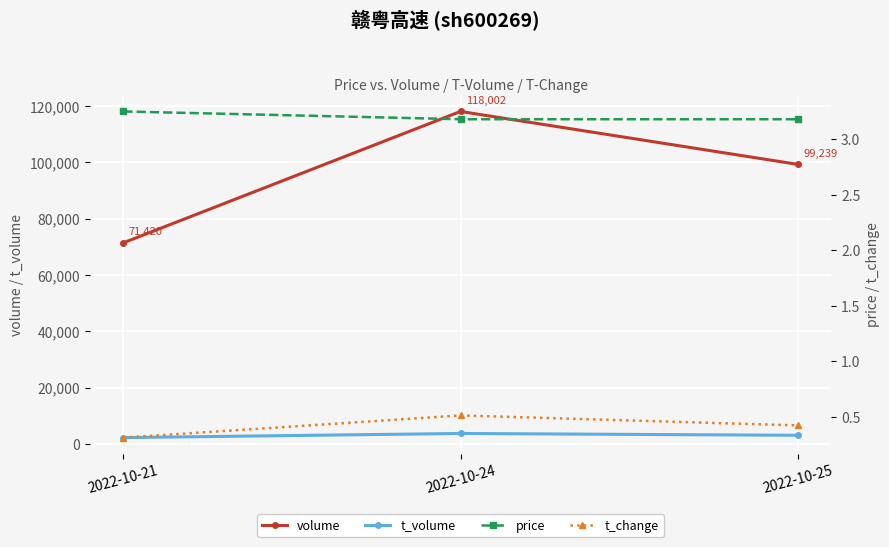

What is the average value of the volume series?

96220